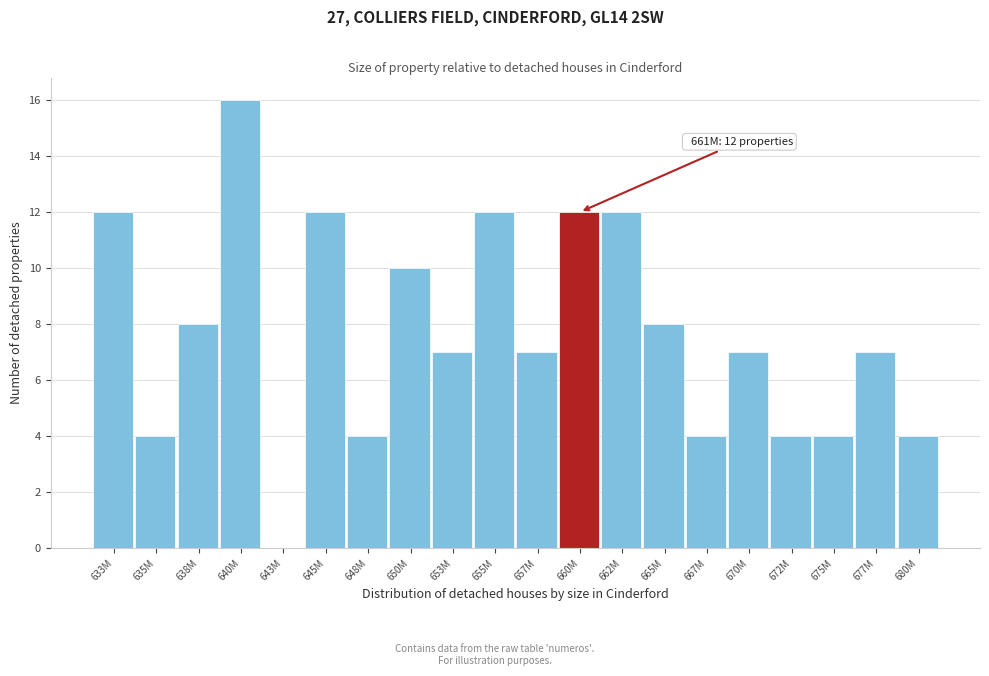

Reading left to right, extract all data points from this chart.

633M=12	635M=4	638M=8	640M=16	643M=0	645M=12	648M=4	650M=10	653M=7	655M=12	657M=7	660M=12	662M=12	665M=8	667M=4	670M=7	672M=4	675M=4	677M=7	680M=4